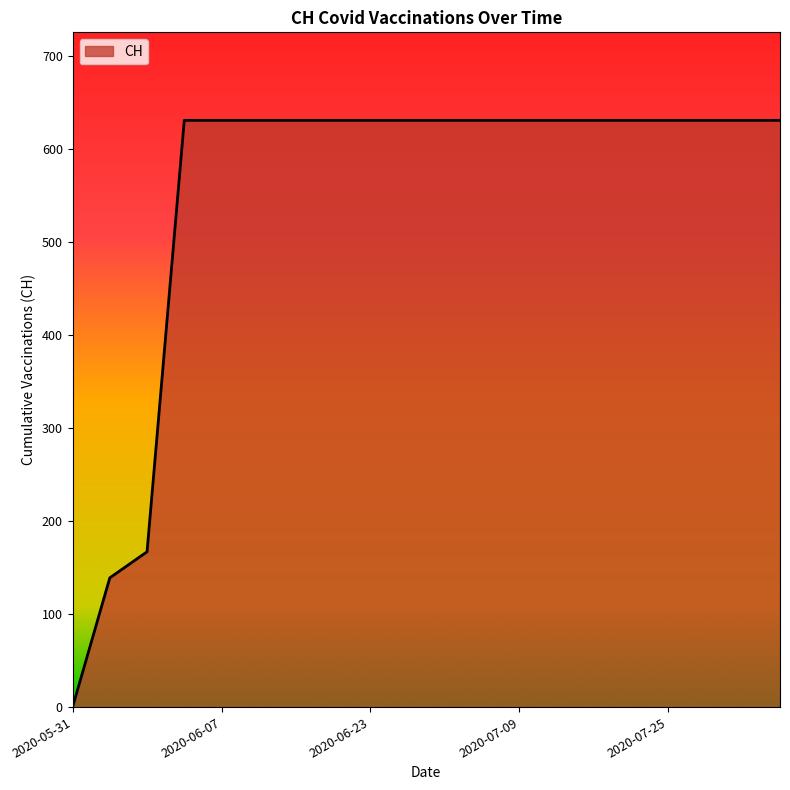

How many lines are shown in the chart?

1